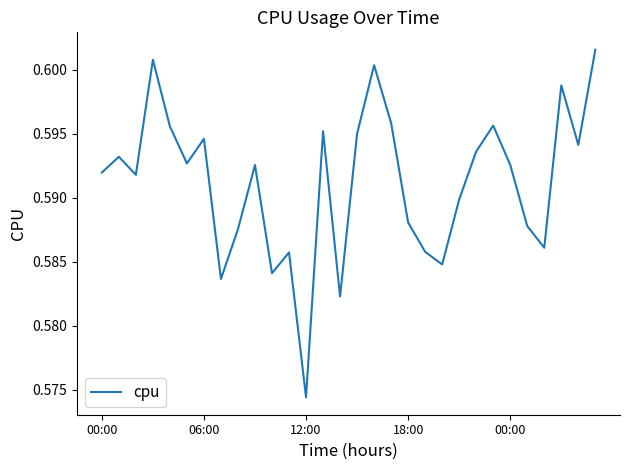

How many lines are shown in the chart?

1